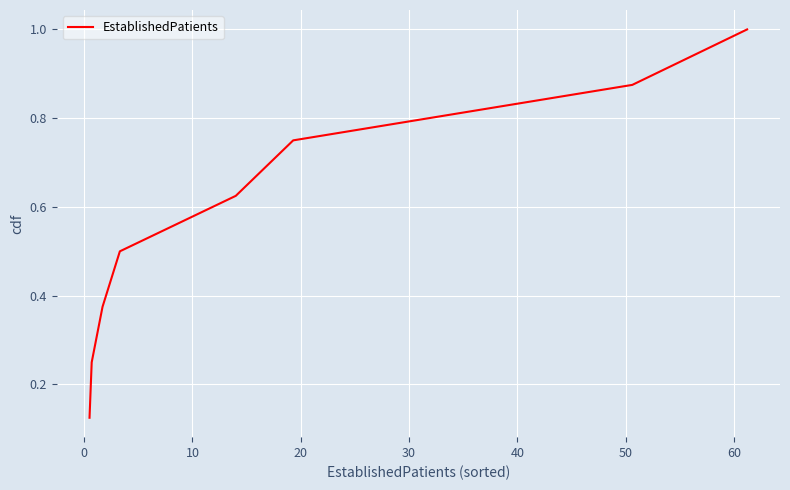

What is the sum of all values?

4.5